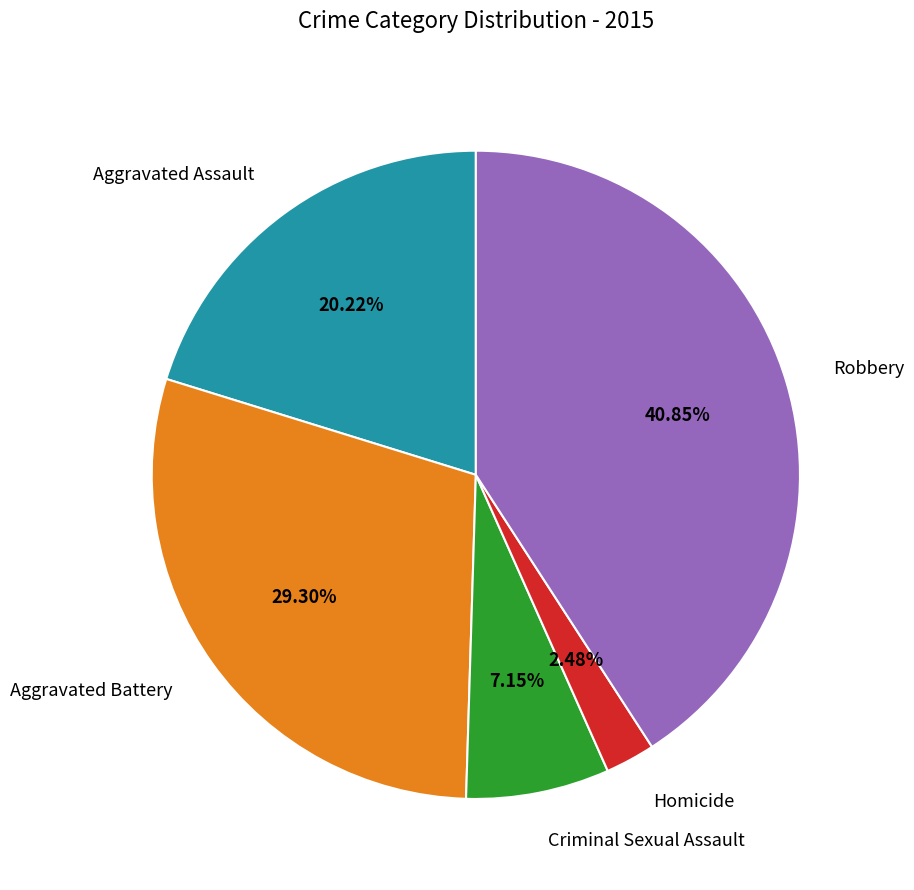

Count the number of slices in the pie.

5